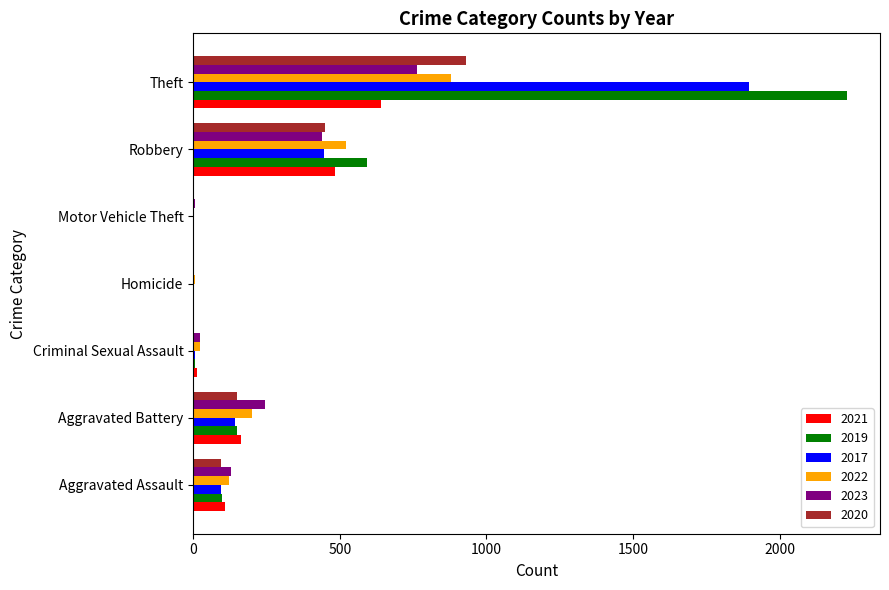

What is the maximum value for 2019?

2230